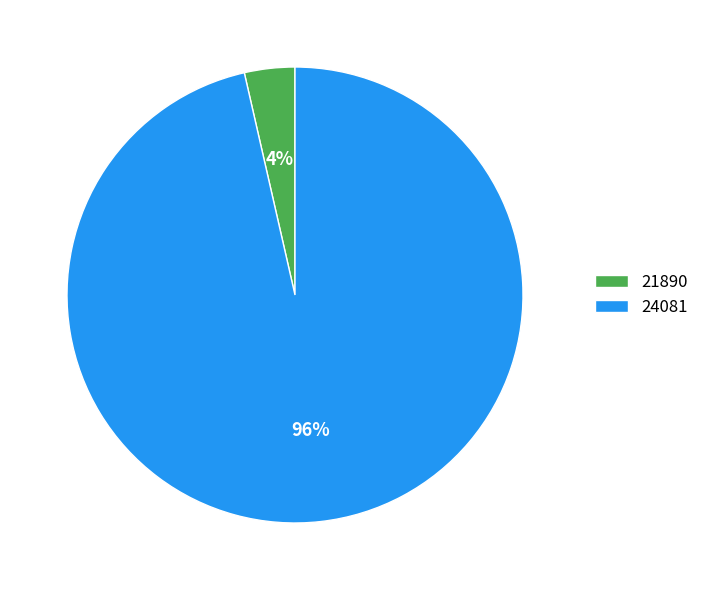

To the nearest percent, what portion does 24081 represent?

96%